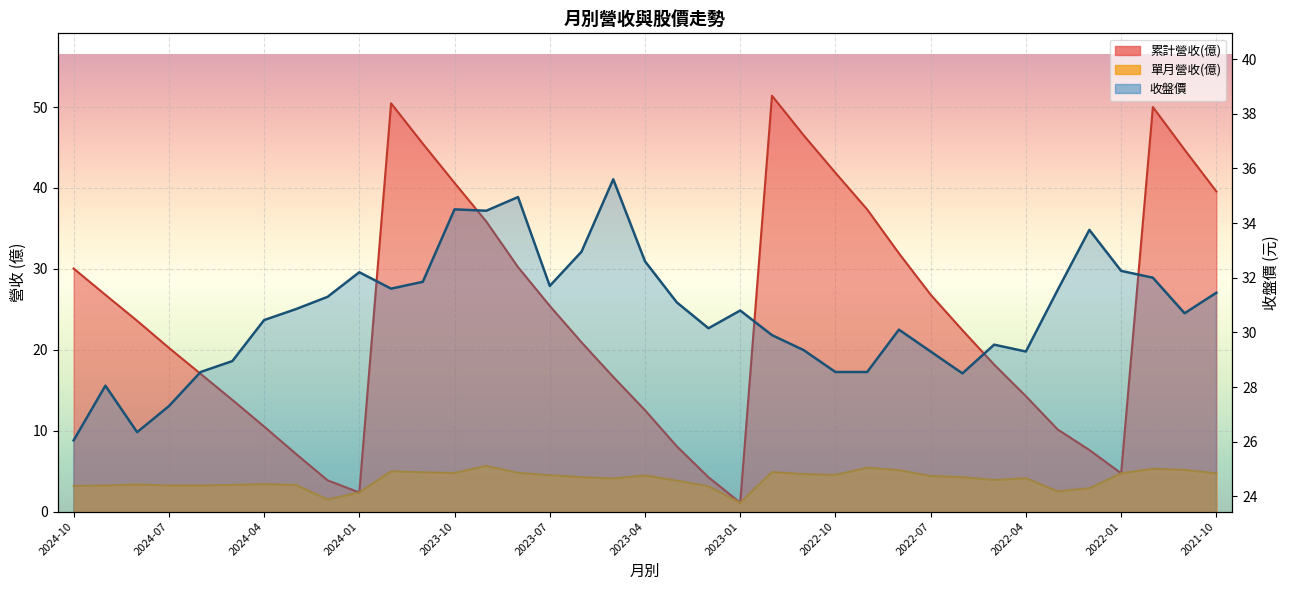

True or false: 累計營收(億) and 單月營收(億) intersect in this chart.

False